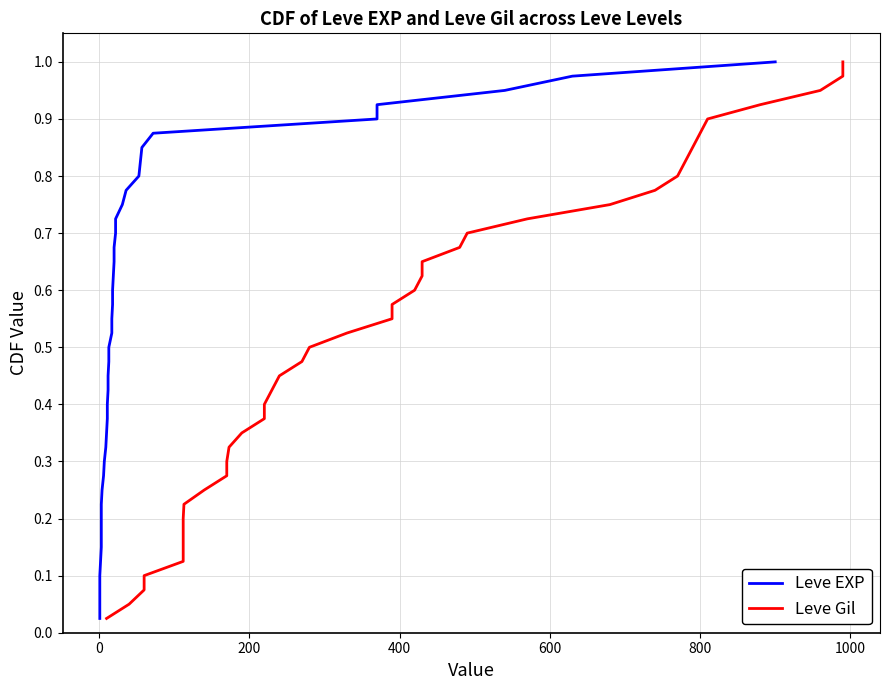

What is the difference between the maximum and minimum values in the Leve EXP series?

1.0